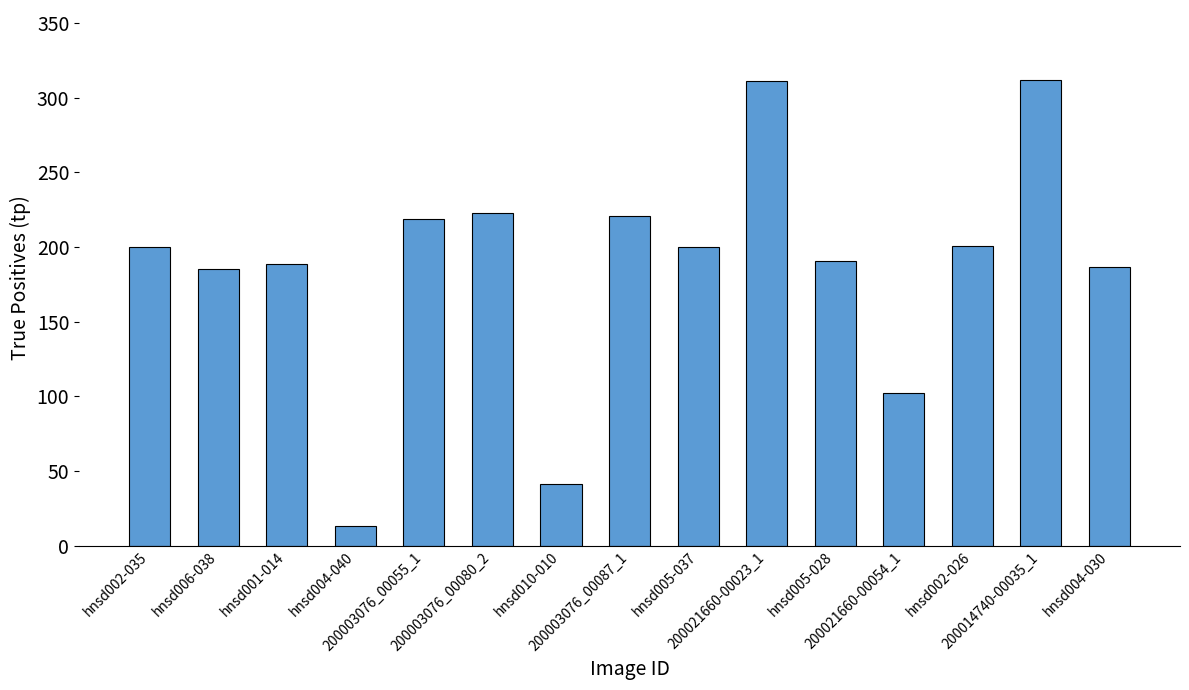

What is the difference between the second highest and second lowest values?

270